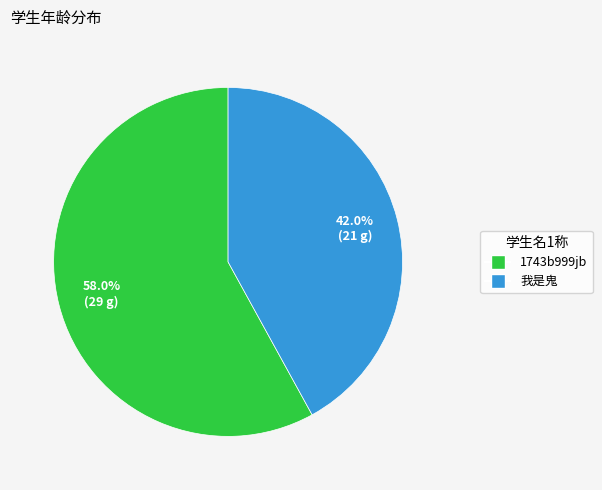

To the nearest percent, what is the average slice percentage?

50%